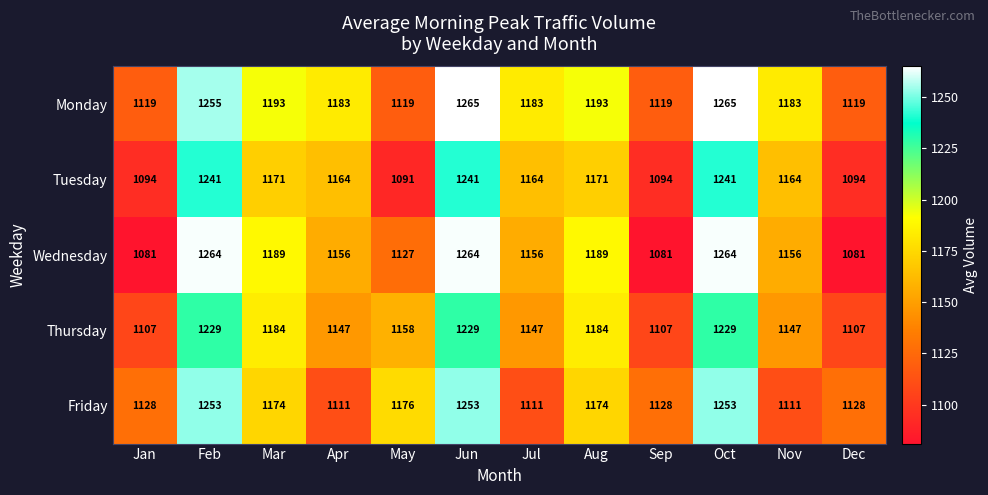

The value of Monday at Oct is 1265. True or false?

True